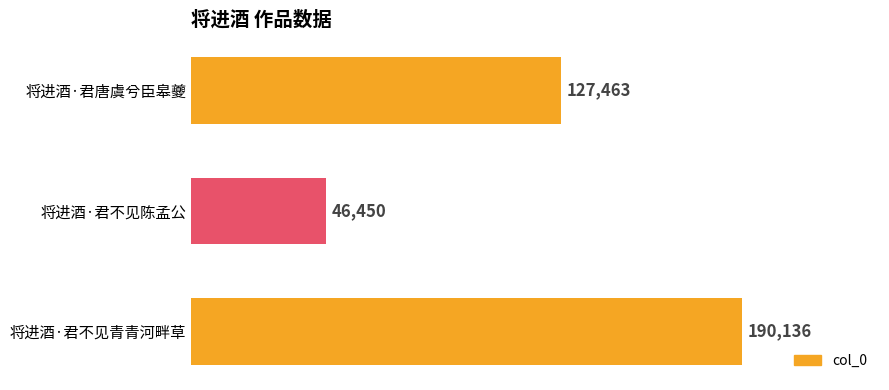

How many values are between 46450 and 190136?

3